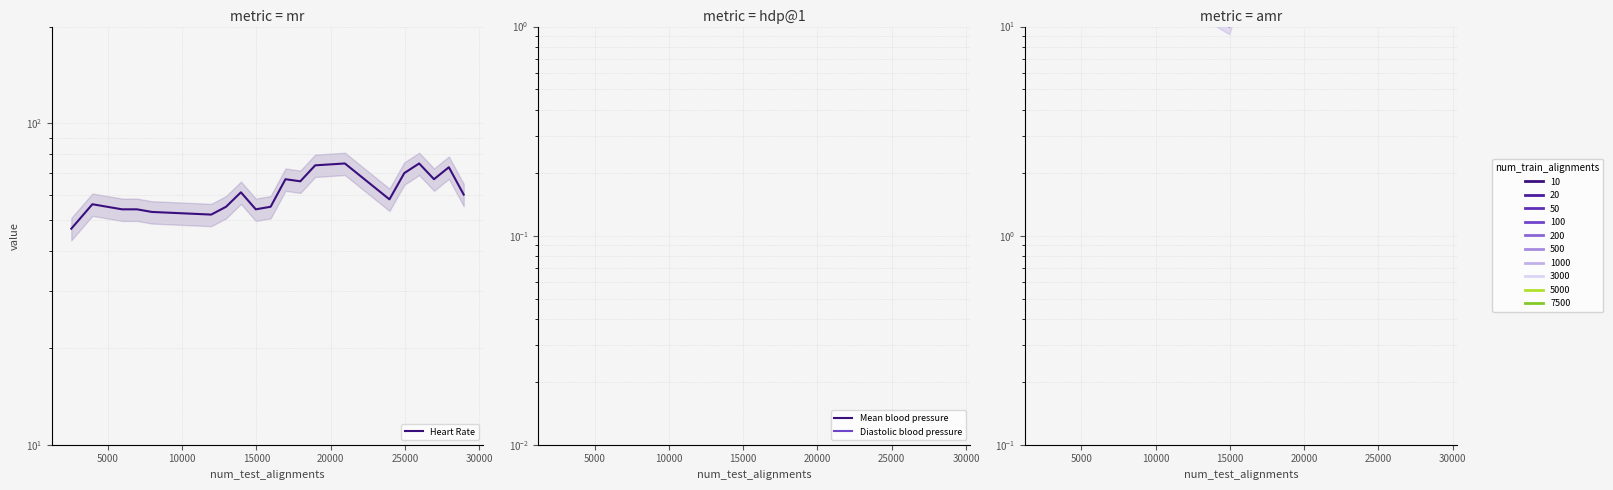

In Heart Rate, how many points are lower than both neighbors (excluding endpoints)?

5